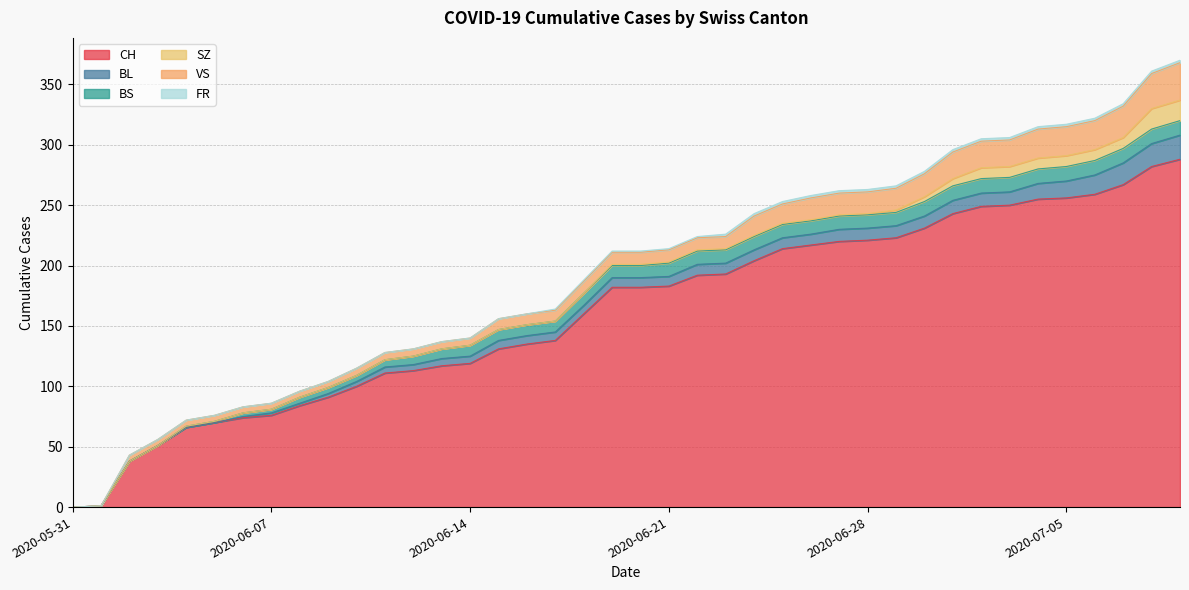

Is it true that BS equals 5 at 2020-06-17?

False